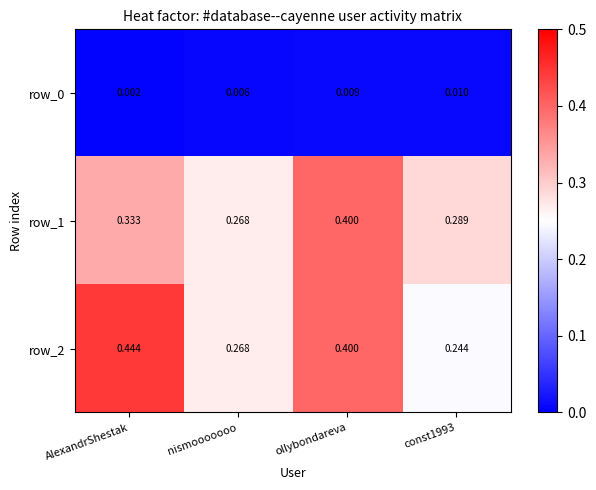

At which category does the chart reach its peak across all series?

AlexandrShestak